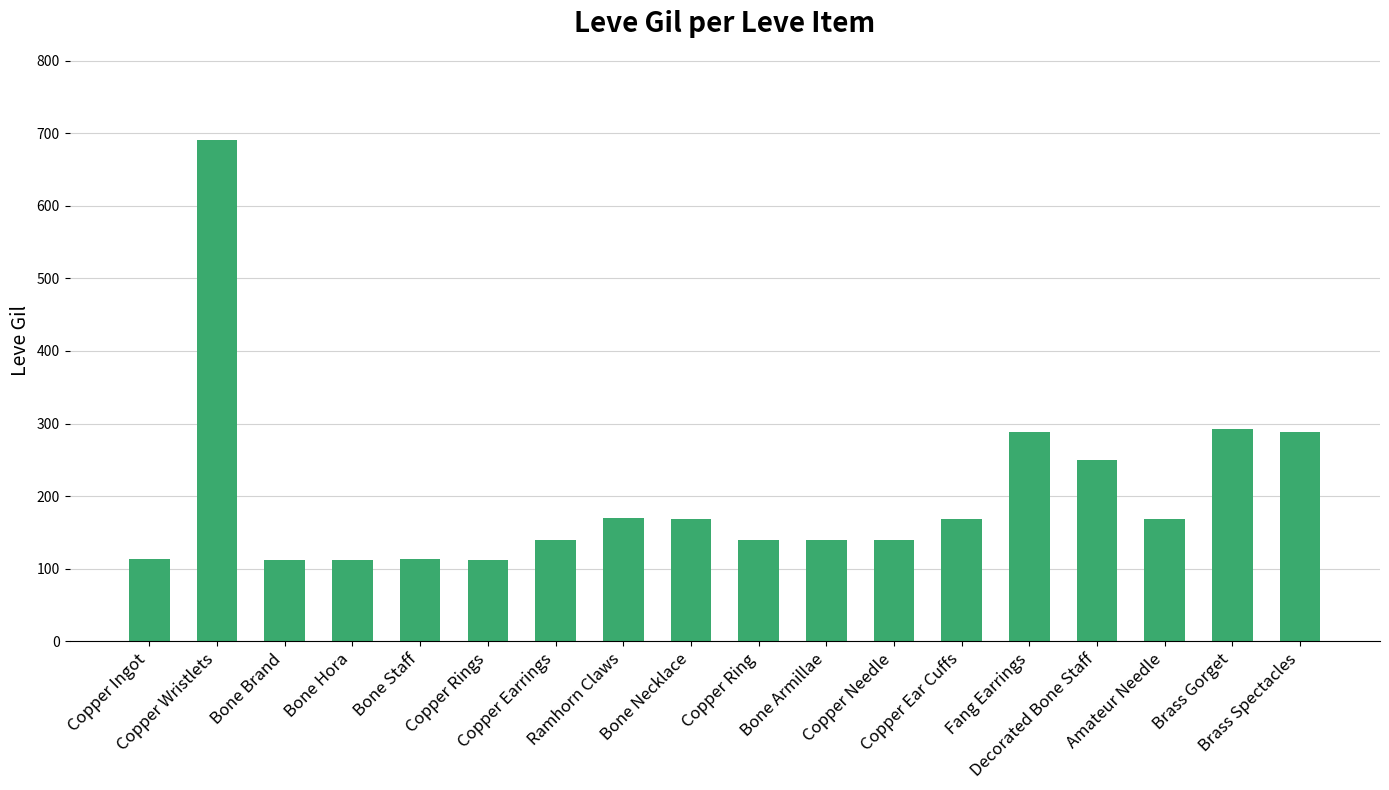

What is the label of the 13th bar from the left?

Copper Ear Cuffs